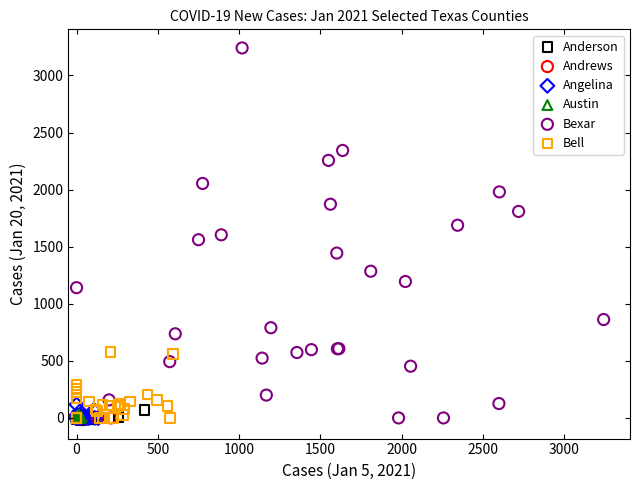

Which series reaches the maximum Y coordinate?

Bexar